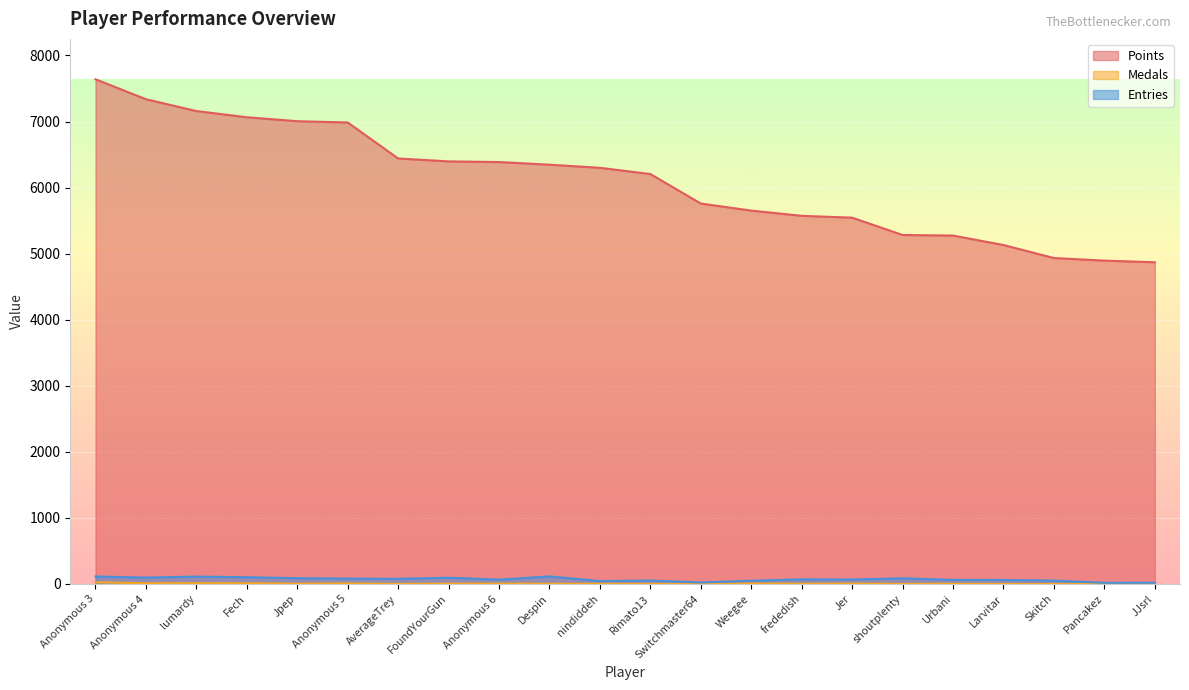

Where is the first local minimum for Entries?

Anonymous 4